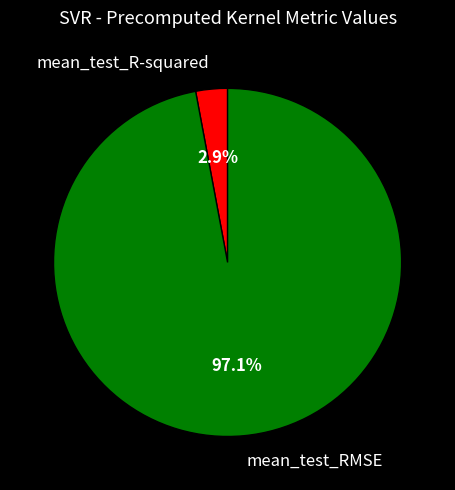

How much of the chart is everything except mean_test_R-squared?

97.1%